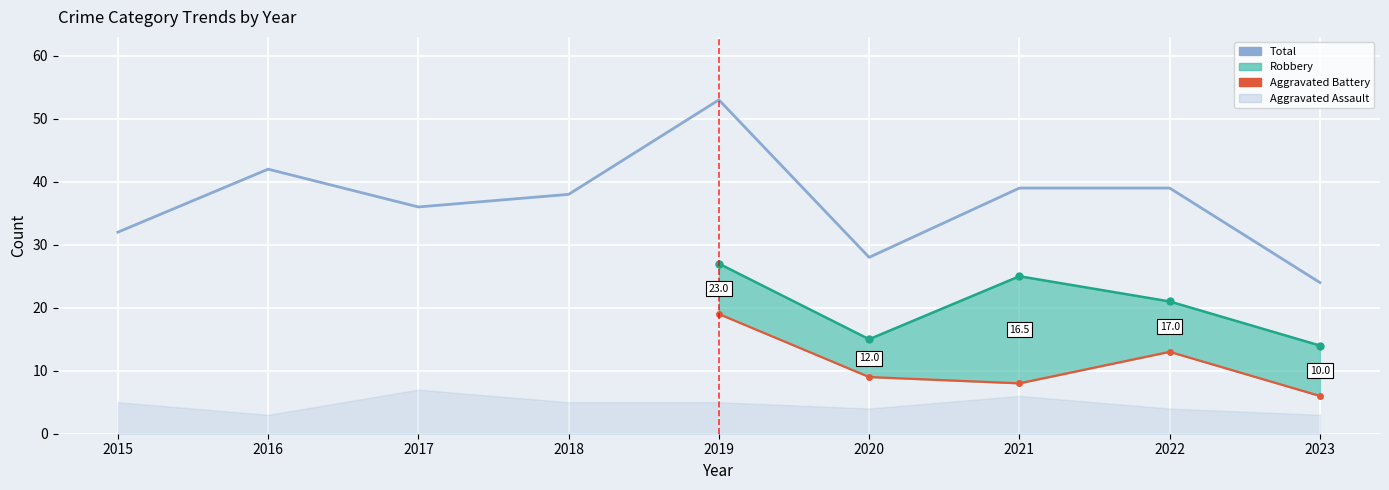

How many categories are shown in the chart?

9